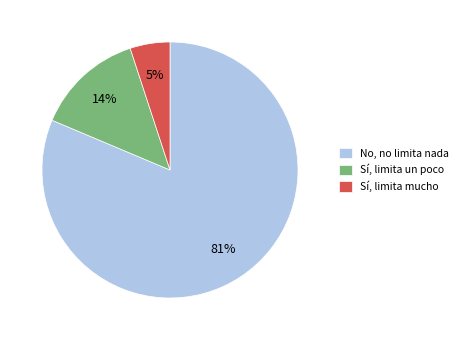

Between Sí, limita mucho and Sí, limita un poco, which is larger?

Sí, limita un poco